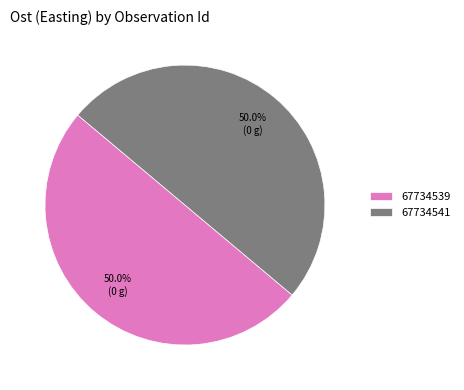

What percentage is the 67734539 slice, to the nearest percent?

50%